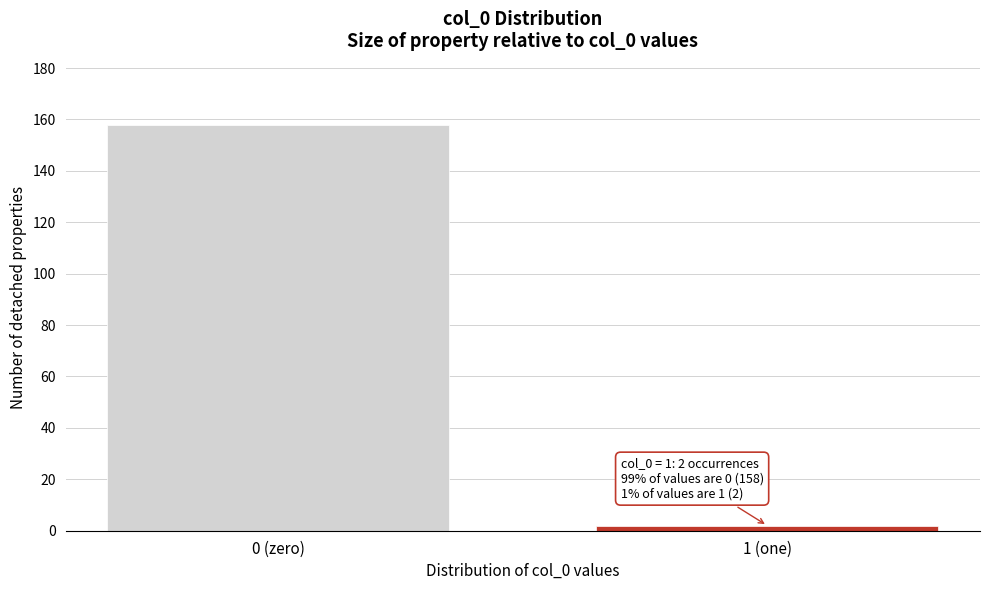

Reading right to left, extract all data points from this chart.

1 (one)=2	0 (zero)=158